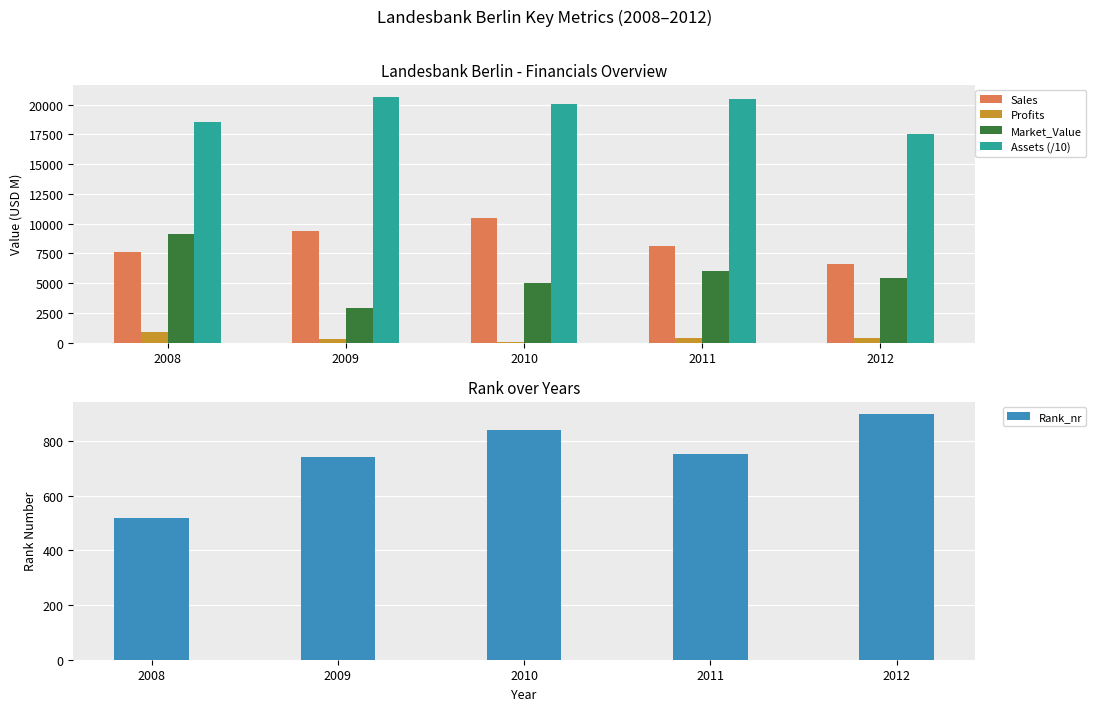

At how many categories does at least one series exceed 3519?

5